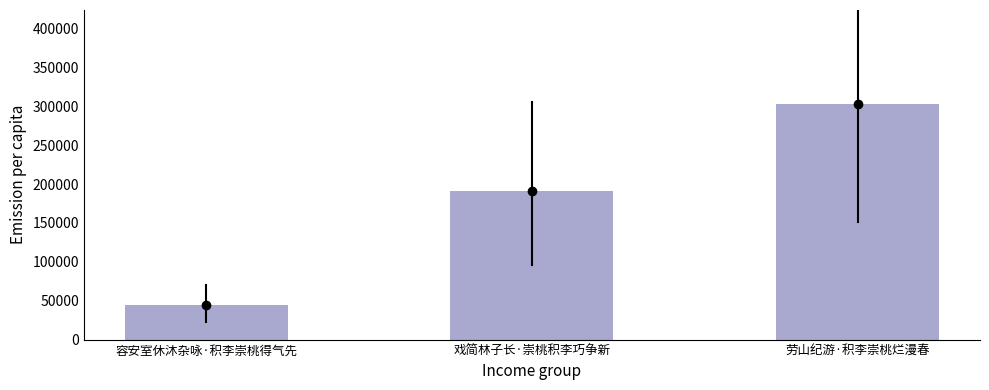

List the labels in order of value, largest first.

劳山纪游·积李崇桃烂漫春, 戏简林子长·崇桃积李巧争新, 容安室休沐杂咏·积李崇桃得气先